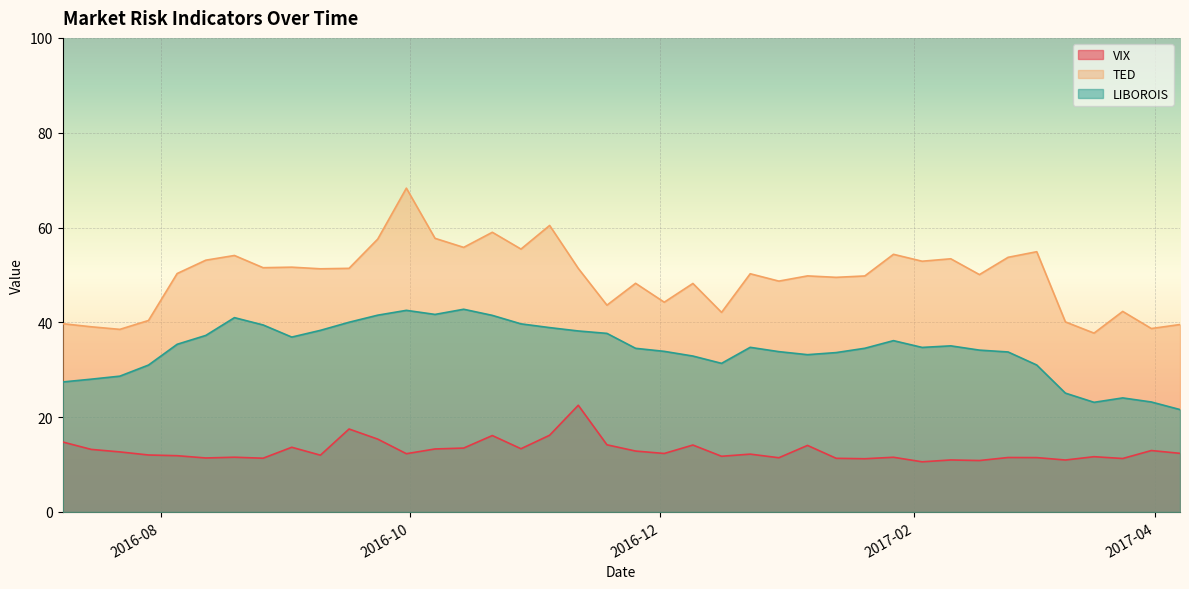

True or false: TED and VIX intersect in this chart.

False